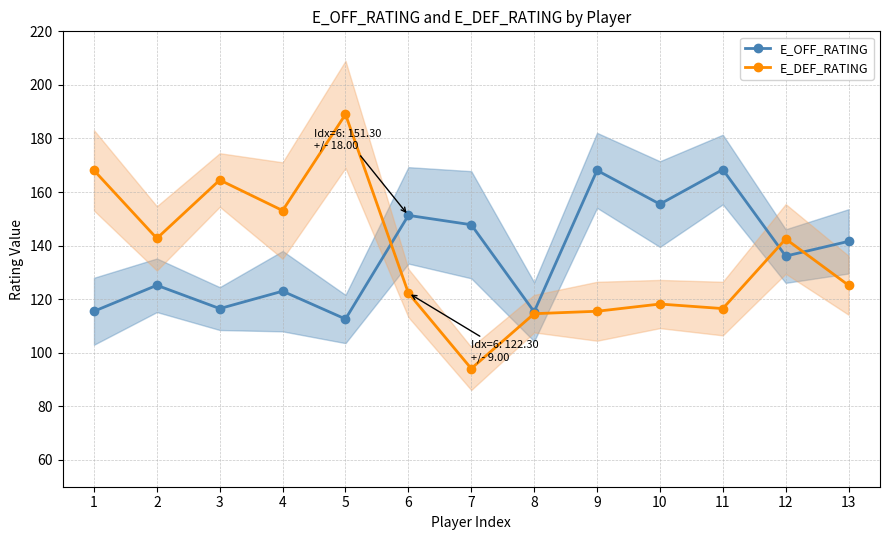

What is the difference between the second highest and minimum values in the E_OFF_RATING series?

55.5